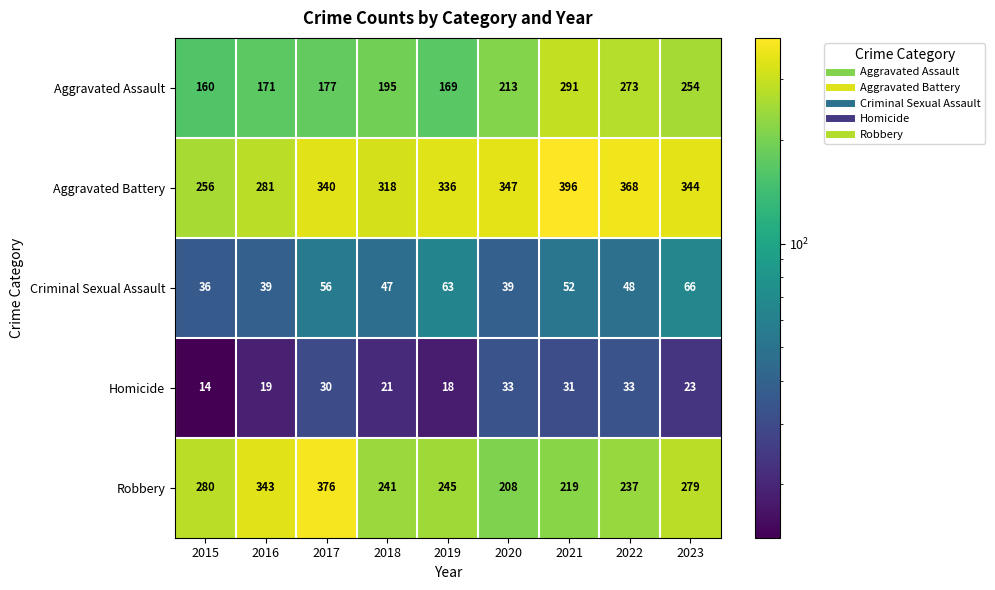

Which category has the highest value in the Criminal Sexual Assault series?

2023